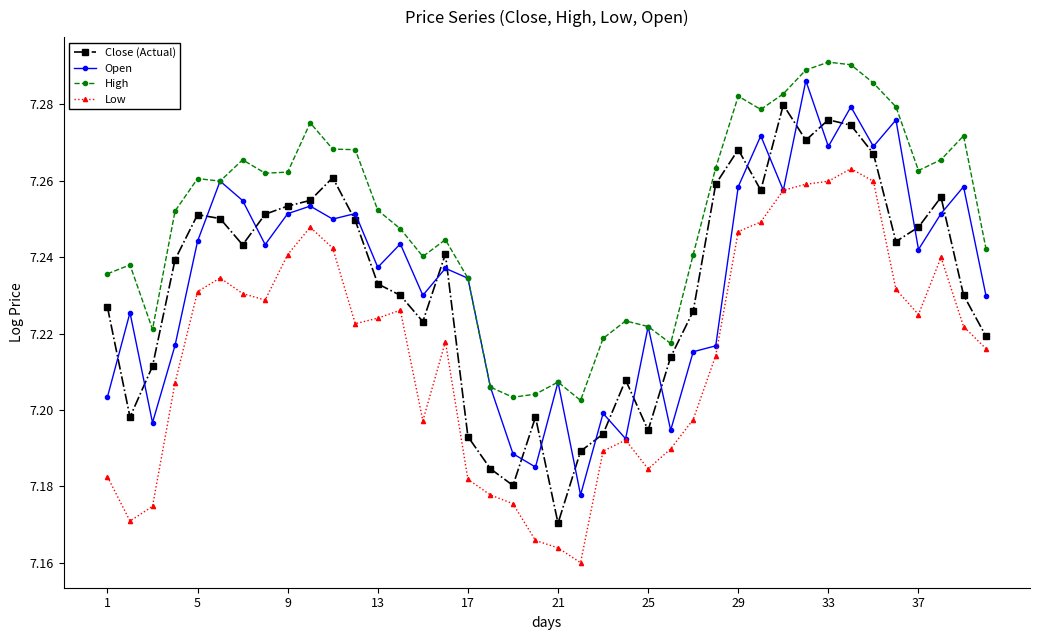

Which series has the widest spread of values?

Close (Actual)